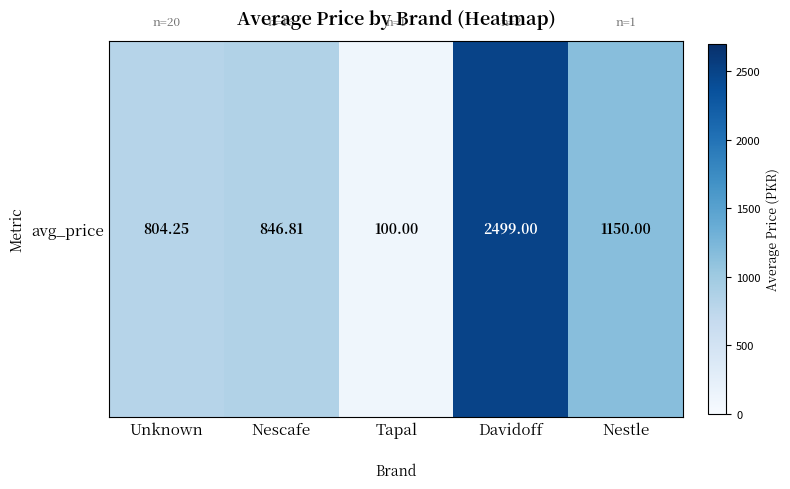

Reading left to right, extract all data points from this chart.

804.2	846.8	100.0	2499.0	1150.0